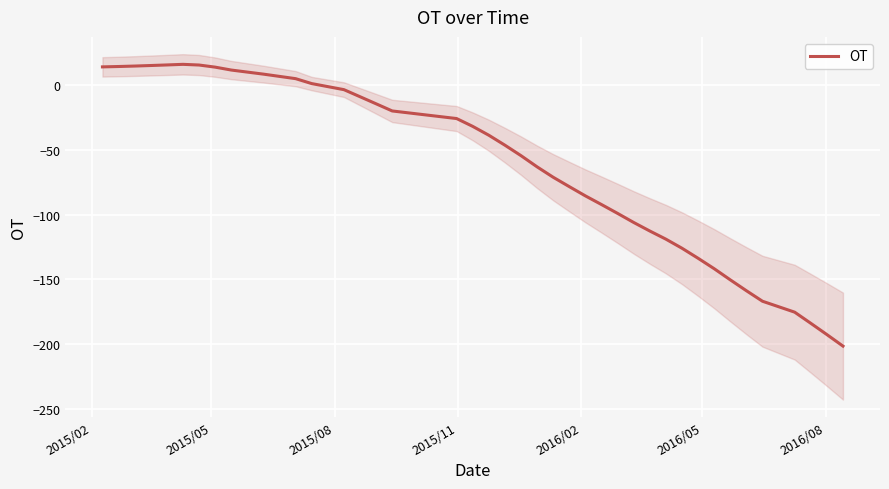

How many data points are less than -46?

21